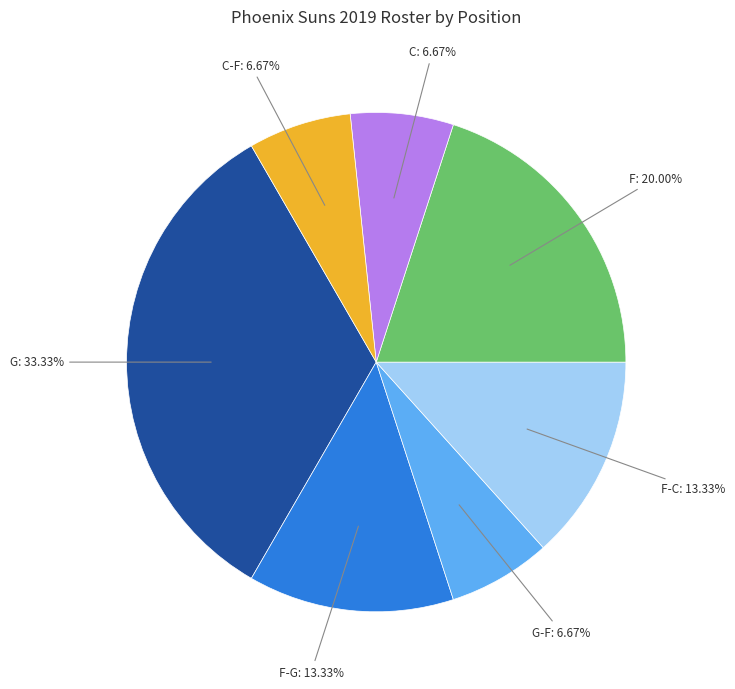

Does any single category account for the majority?

No